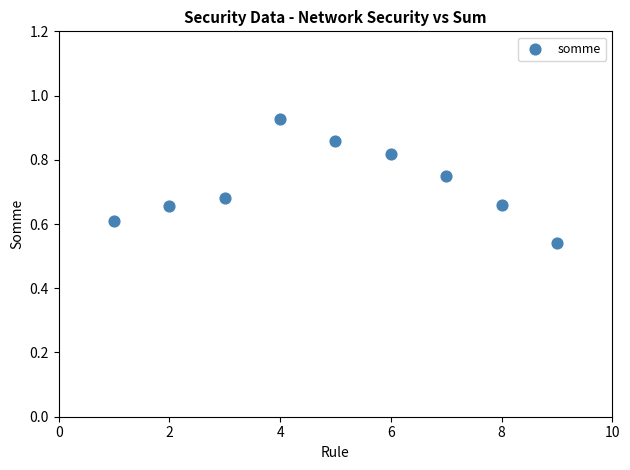

What is the average X value?

5.0